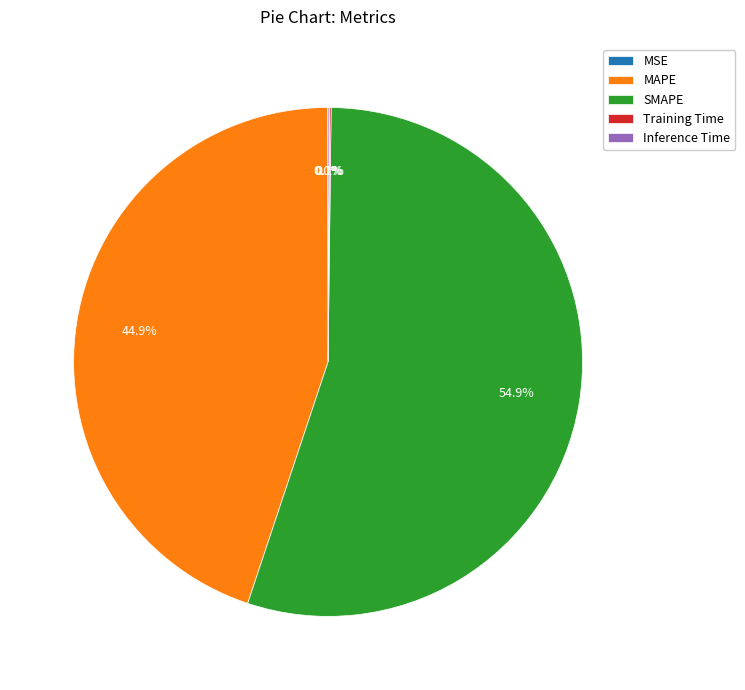

The MAPE slice represents 38% of the pie. True or false?

False